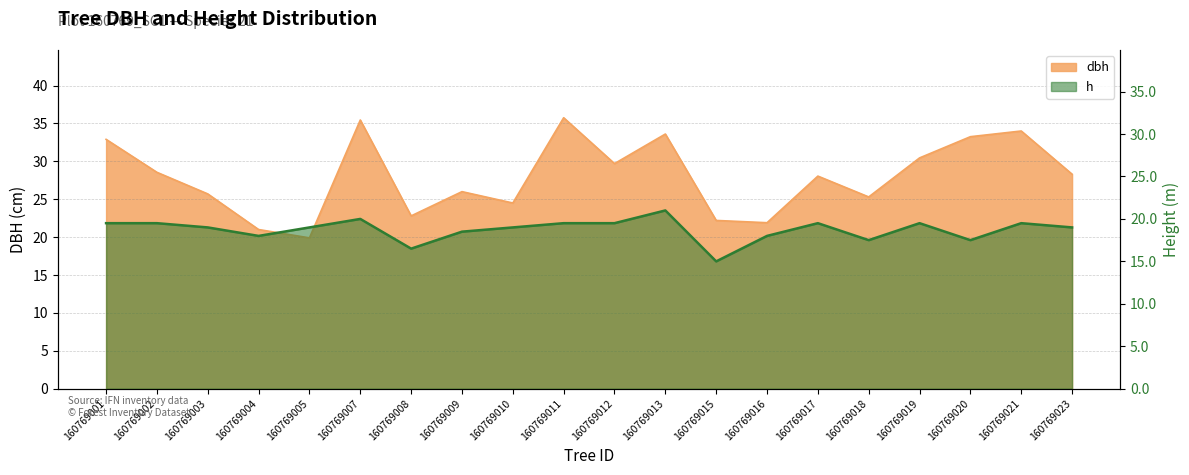

True or false: dbh has a value of 29.7 at 160769012.

True